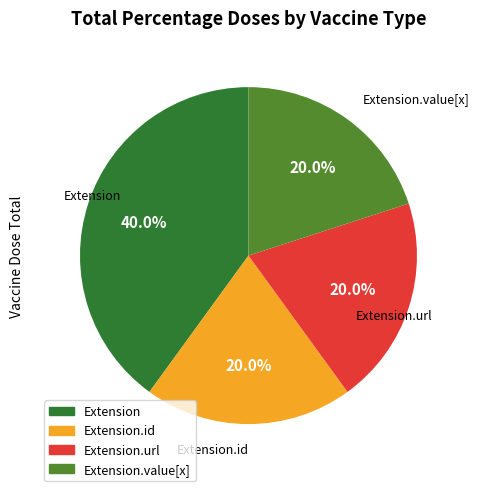

Combined, do Extension.id and Extension.url account for over 50%?

No